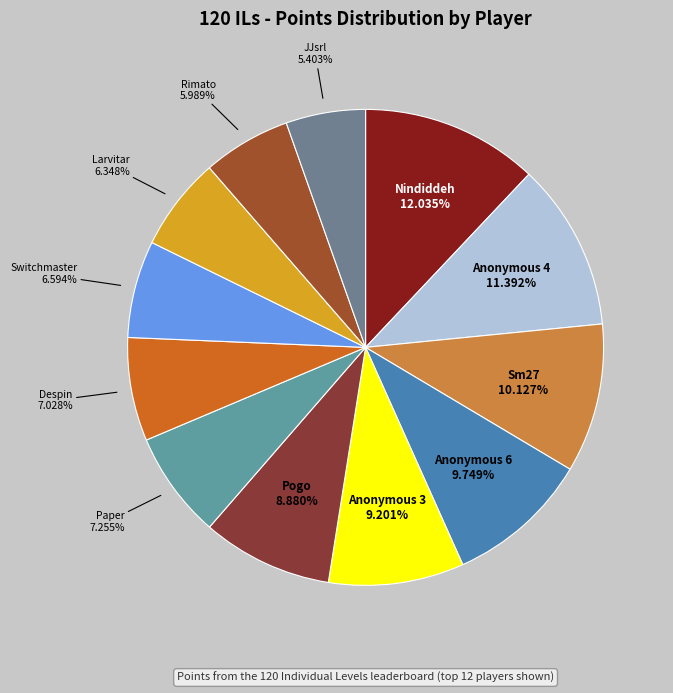

Do Anonymous 3 and Switchmaster together represent more than half of the pie?

No